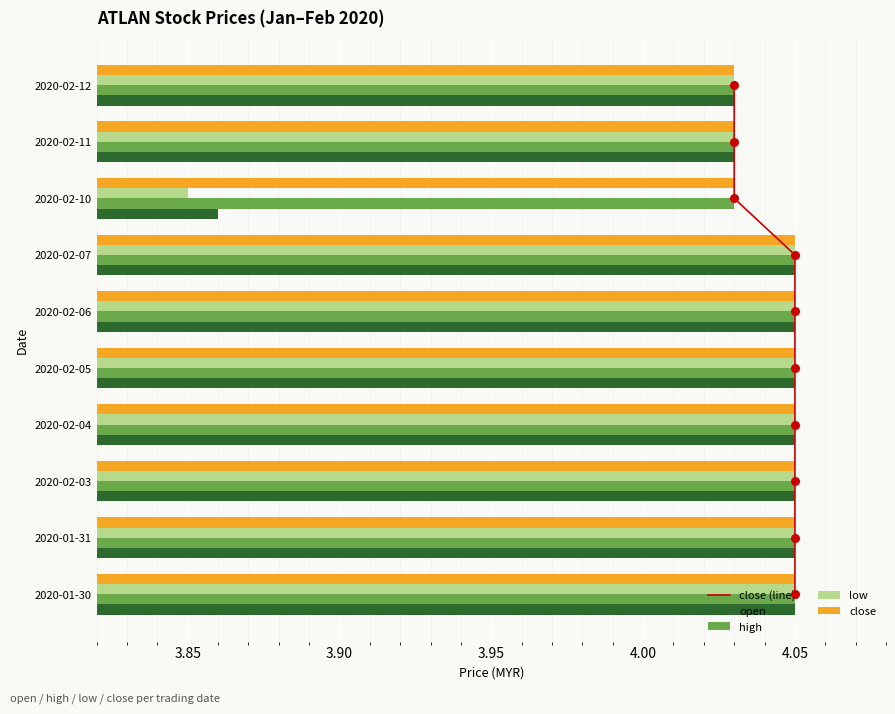

Which series reaches the minimum Y coordinate?

close (line)